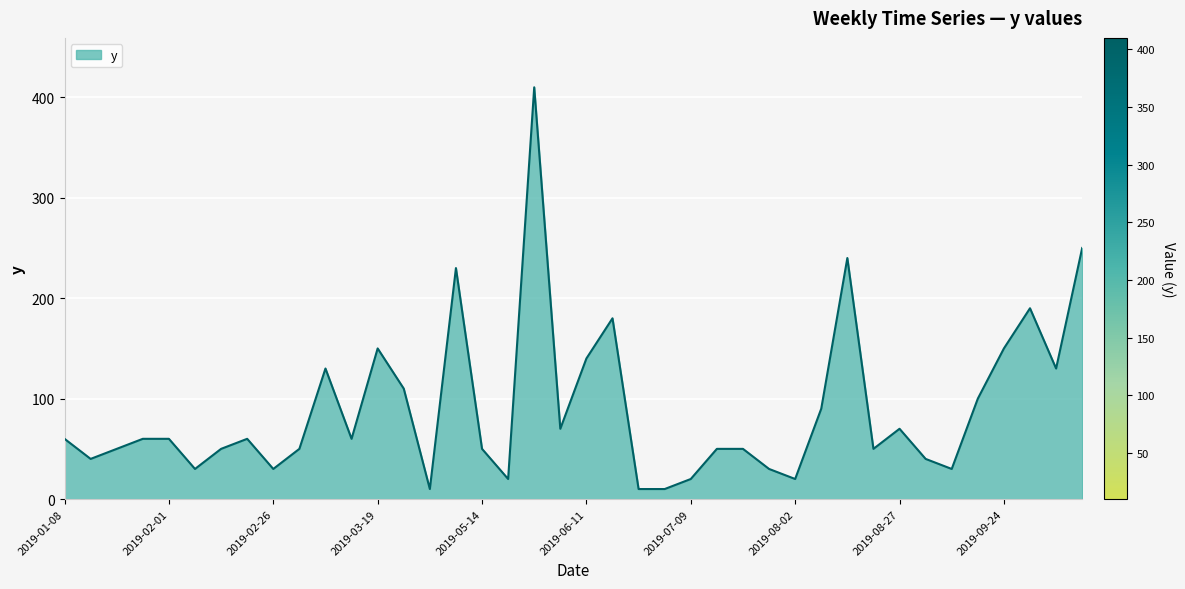

What is the minimum value shown in the chart?

10